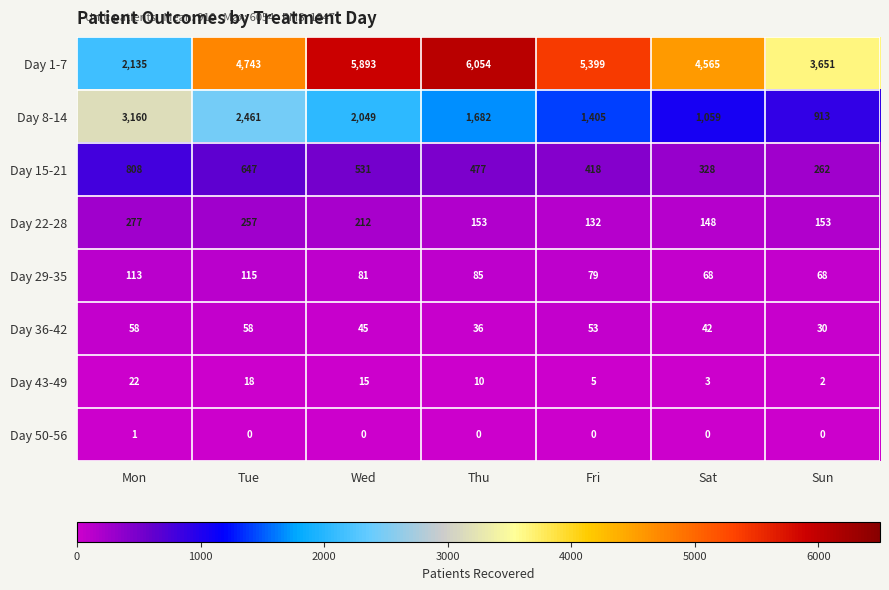

What is the maximum value shown in the chart?

6054